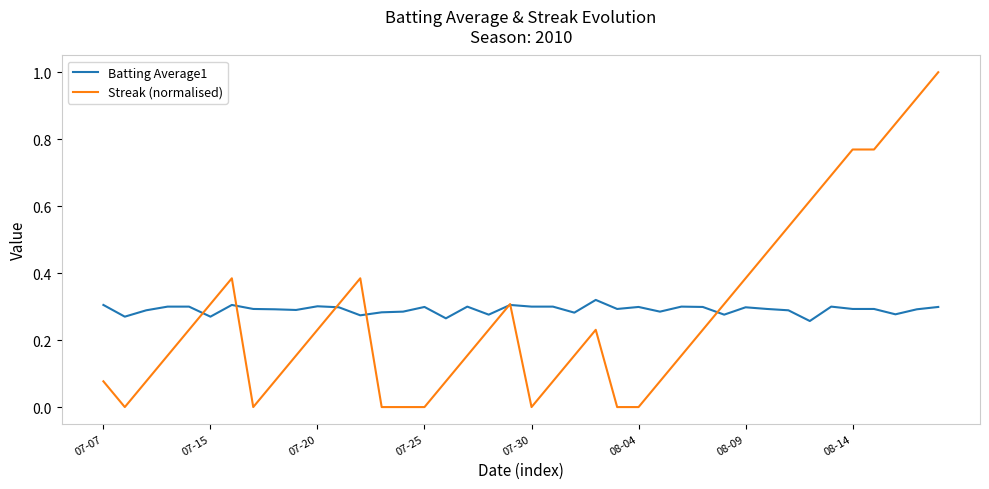

Which series has the widest spread of values?

Streak (normalised)